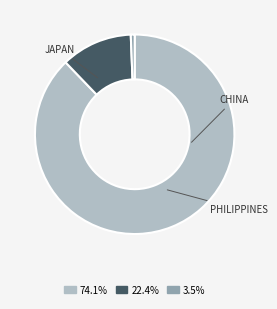

Does any single category account for the majority?

Yes